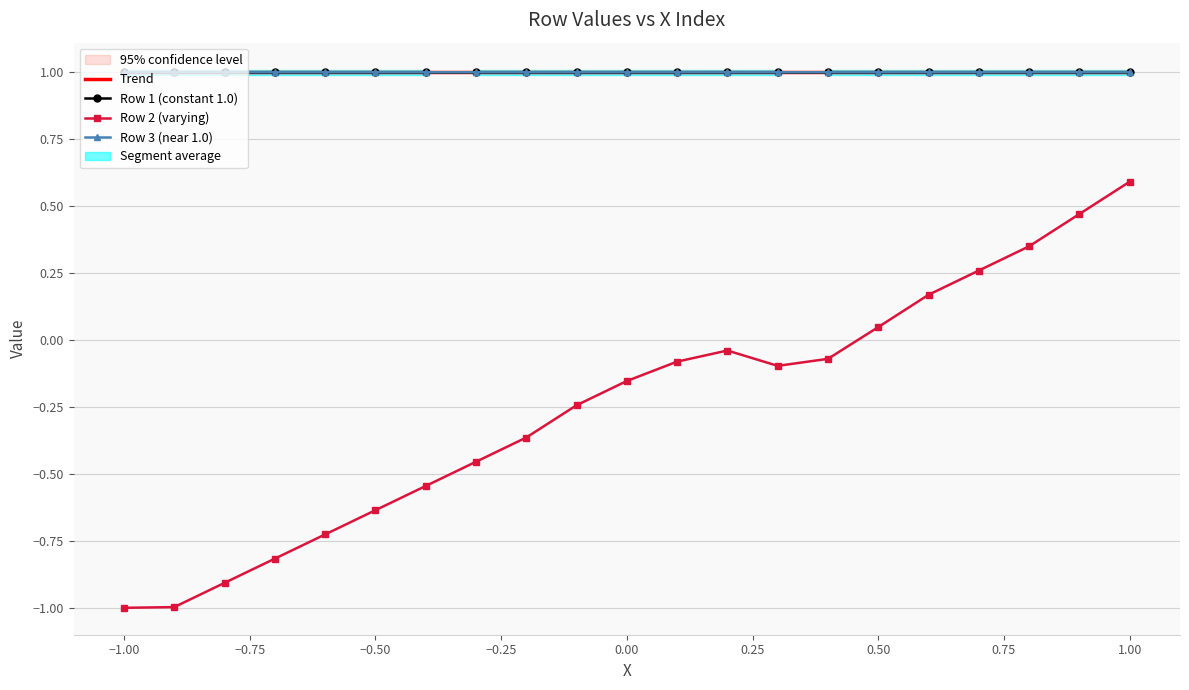

What is the value of the Row 3 (near 1.0) point at the 6th from the left?

1.0